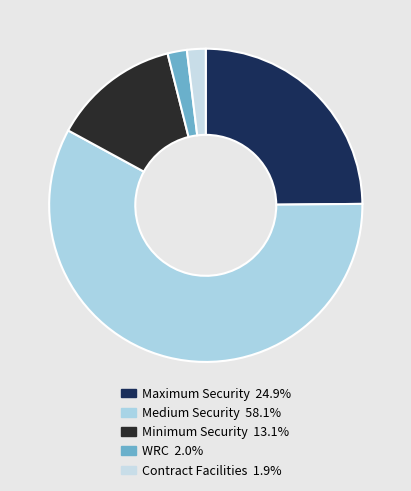

Is it true that Maximum Security is 12% of the pie?

False